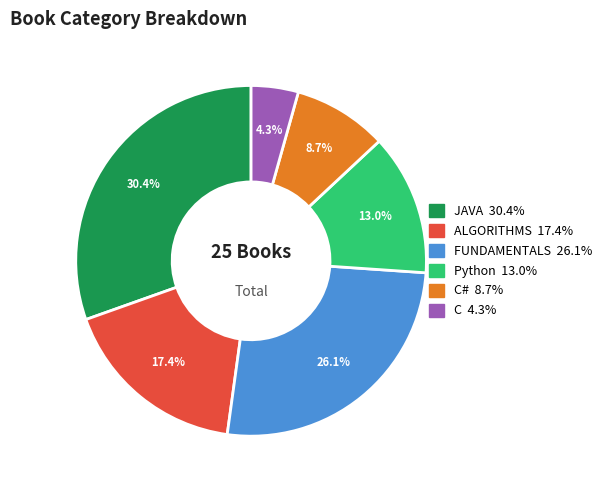

Is there a majority slice in this chart?

No